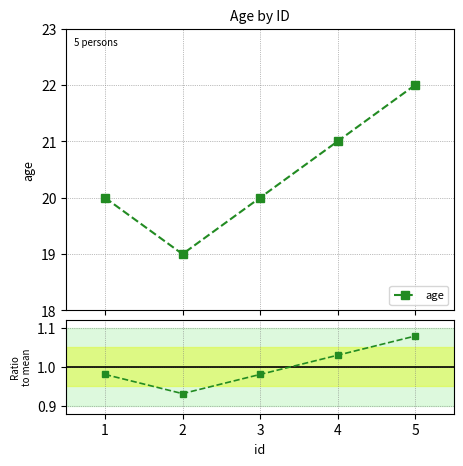

In age, how many points are lower than both neighbors (excluding endpoints)?

1